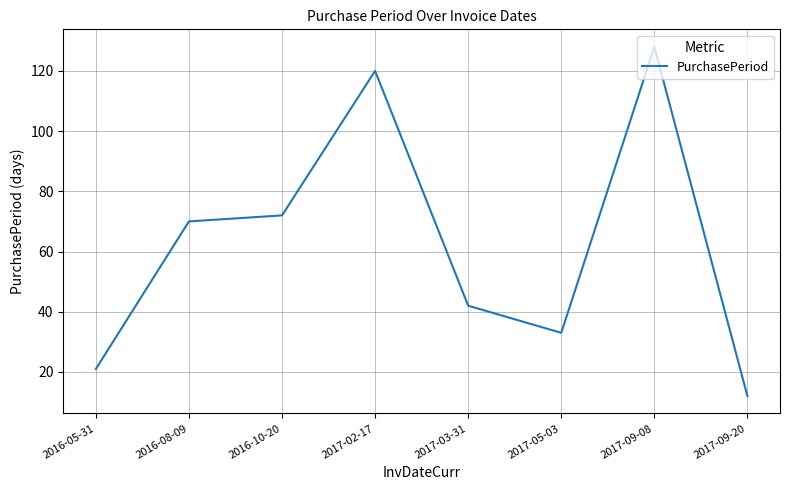

What is the minimum value shown in the chart?

12